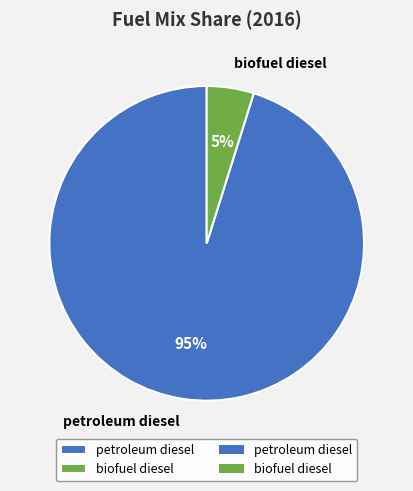

Which category has the biggest portion of the pie?

petroleum diesel